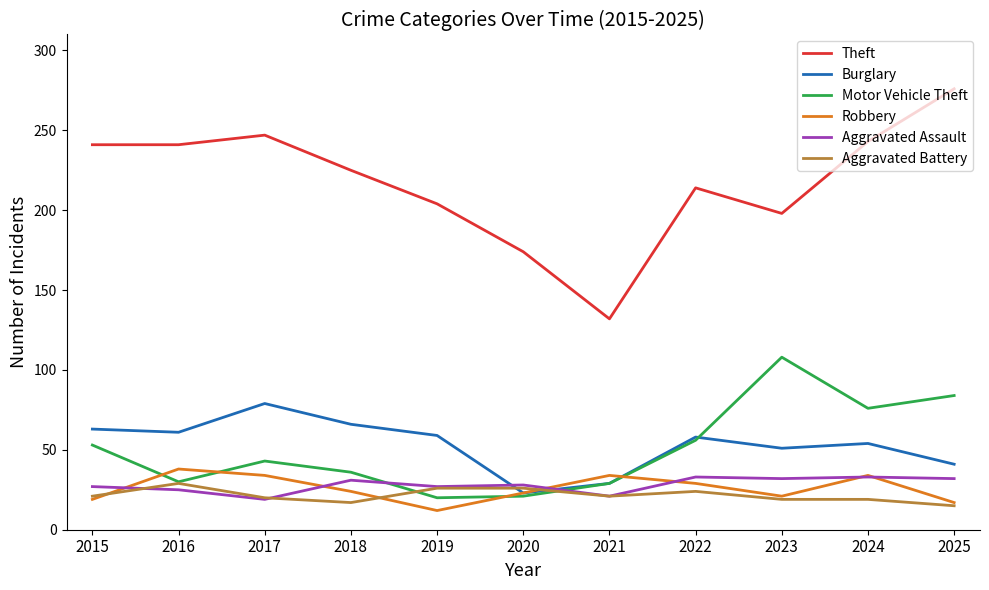

What is the spread (max minus min) of values at 2018?

208